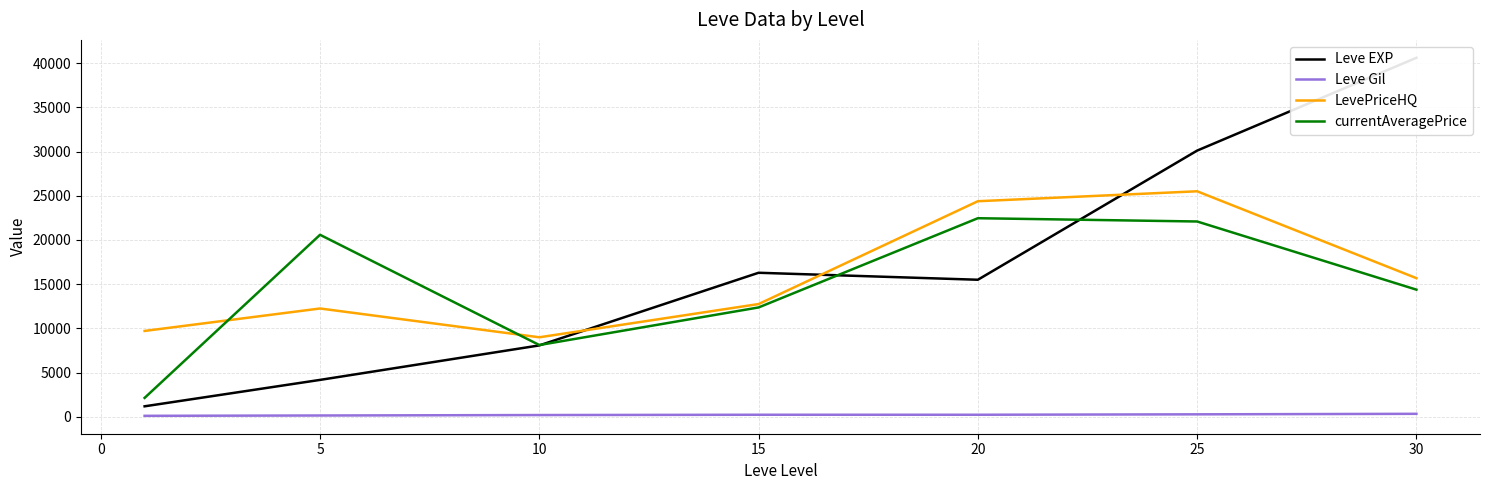

Which series has the largest range (max minus min)?

Leve EXP